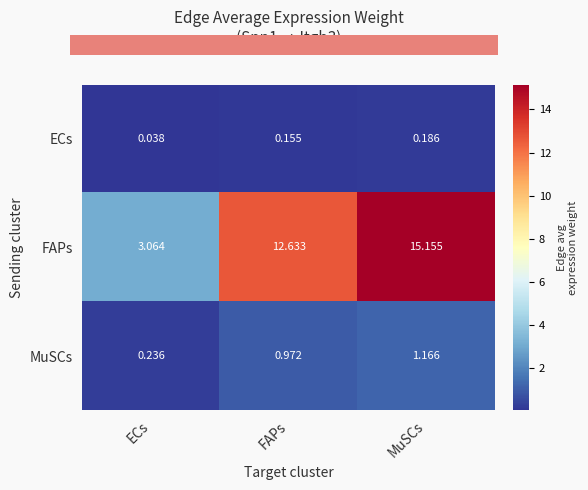

What is the difference between the highest and lowest values at ECs?

3.0